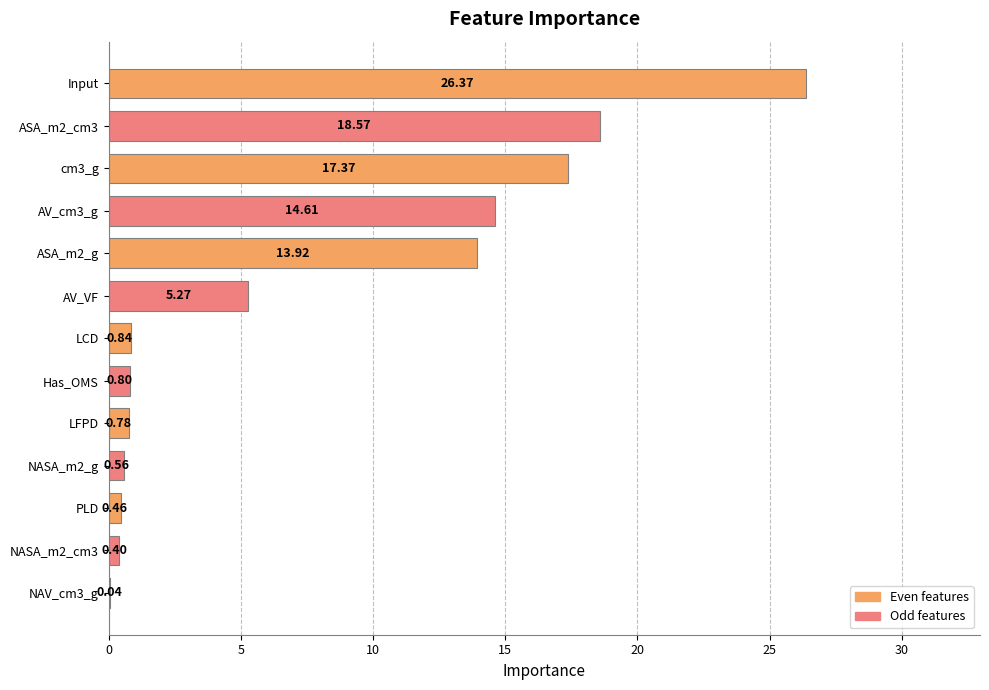

What is the sum of the values at Input and LCD?

27.2